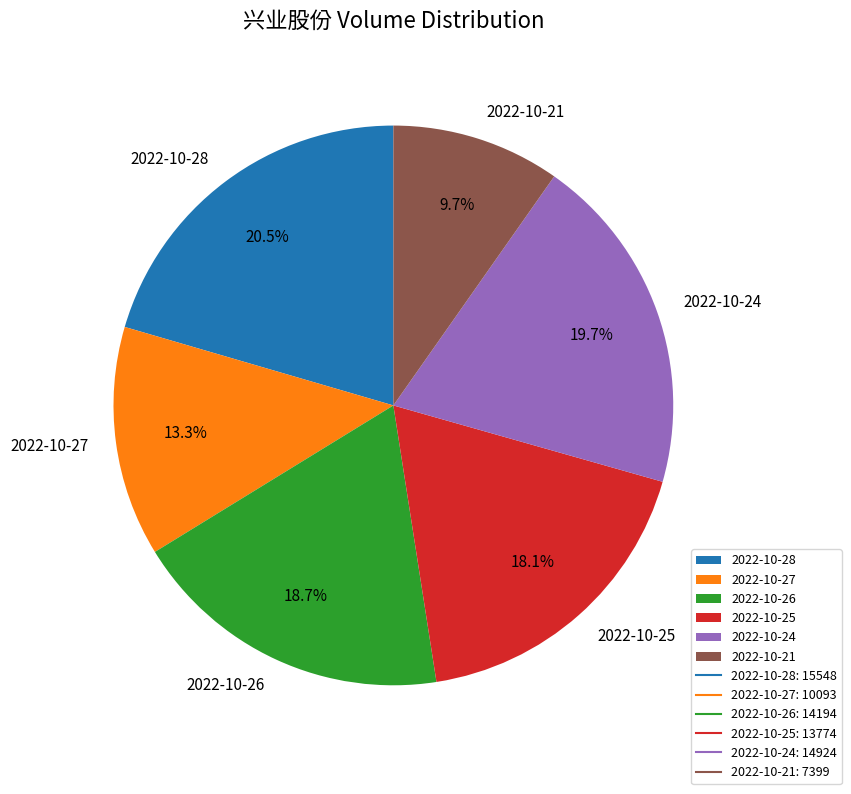

Is it true that 2022-10-21 is 17% of the pie?

False